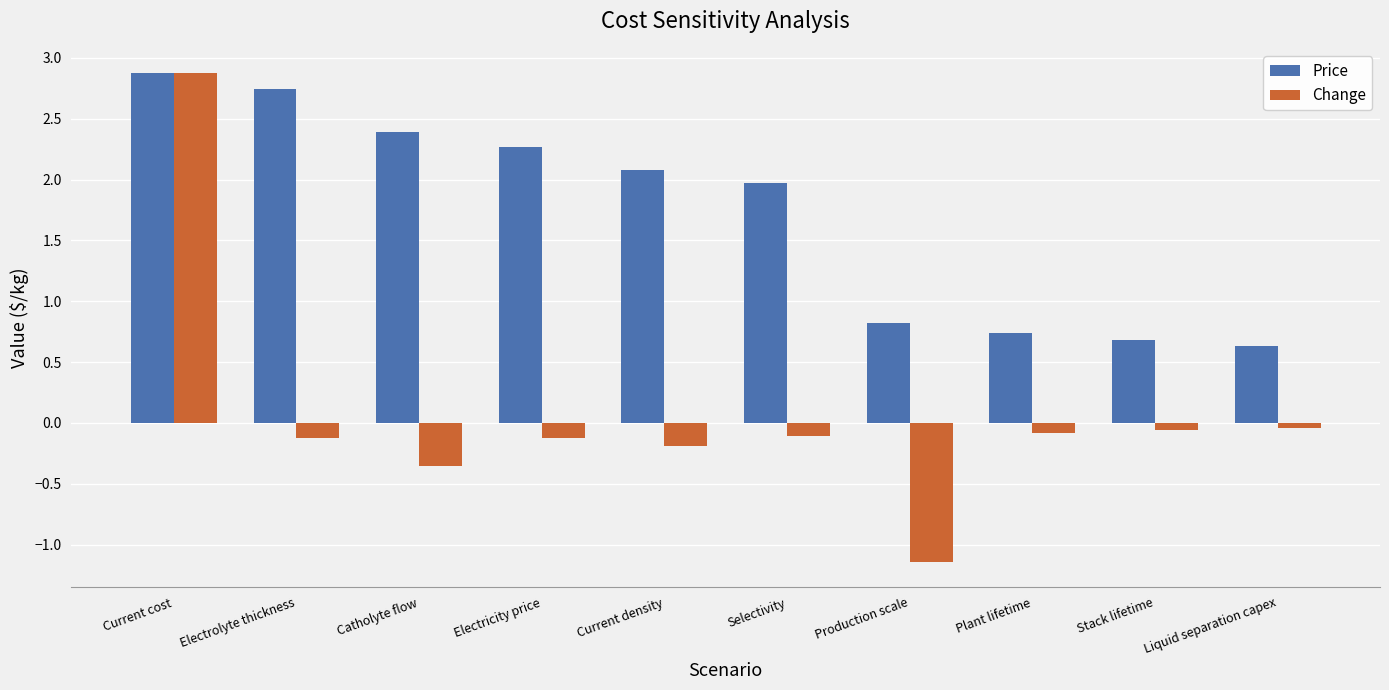

Rank the series at Production scale from highest to lowest value.

Price, Change